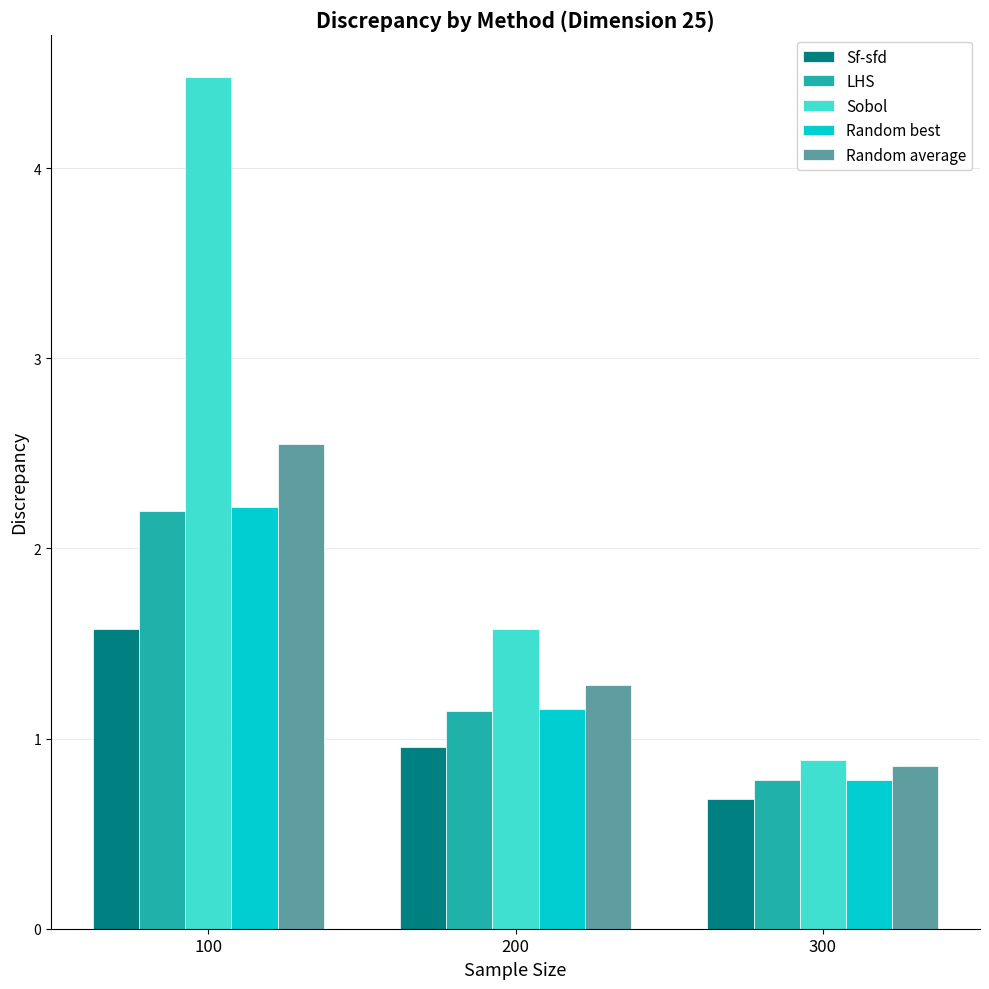

List the labels in order of LHS value, smallest first.

300, 200, 100